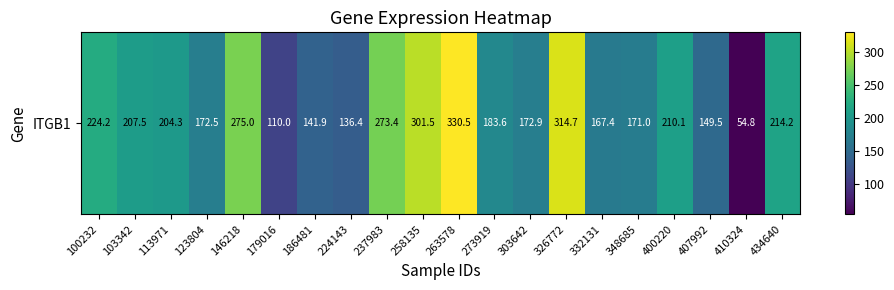

Reading left to right, what are all the values shown in this chart?

224.2	207.5	204.3	172.5	275.0	110.0	141.9	136.4	273.4	301.5	330.5	183.6	172.9	314.7	167.4	171.0	210.1	149.5	54.8	214.2